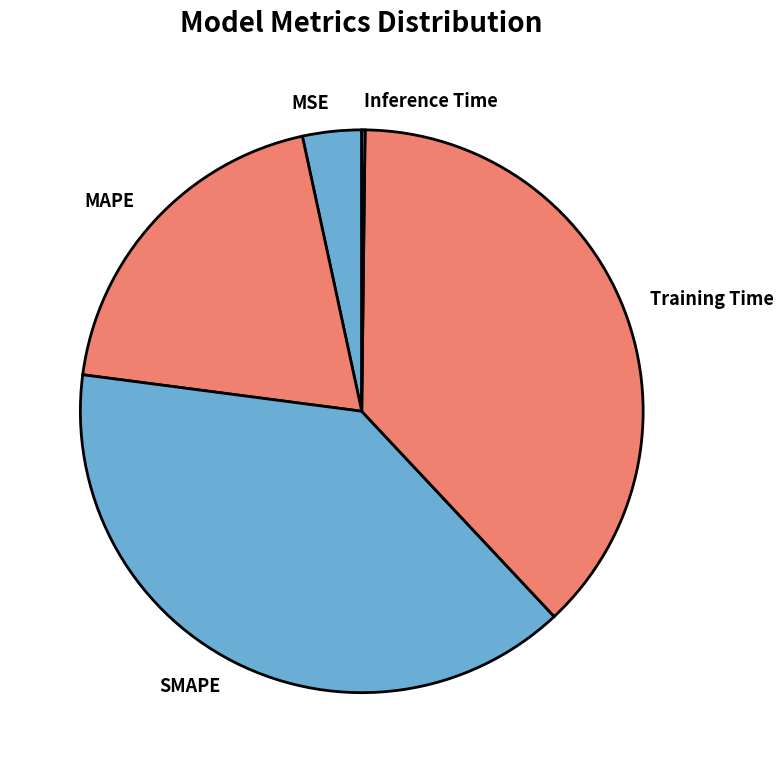

Is it true that SMAPE is 39% of the pie?

True